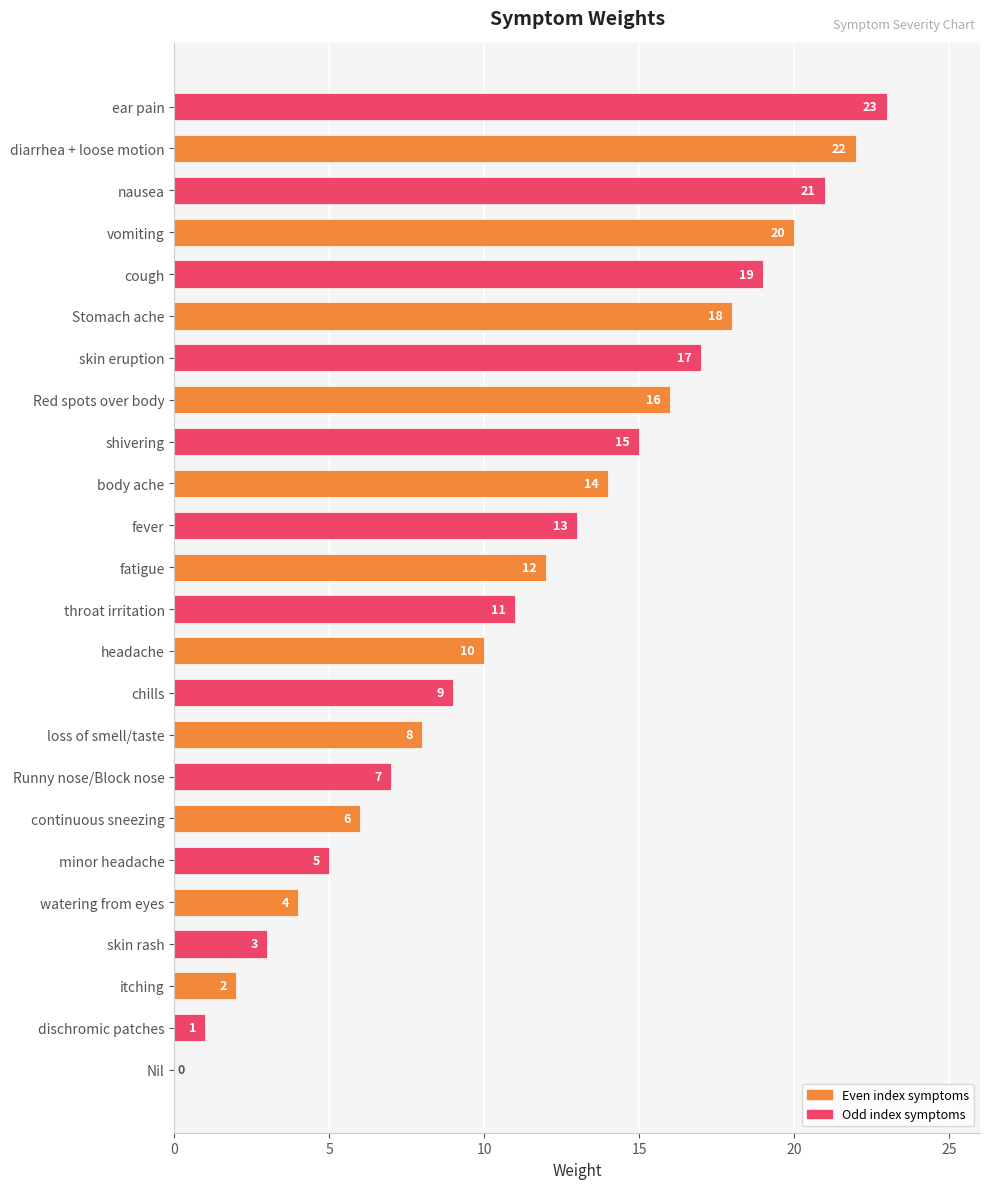

What is the change in value from Red spots over body to nausea?

+5